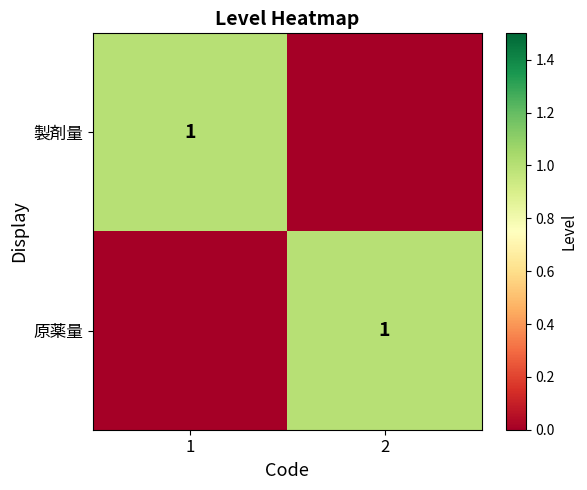

Is it true that 原薬量 equals 1 at 2?

True